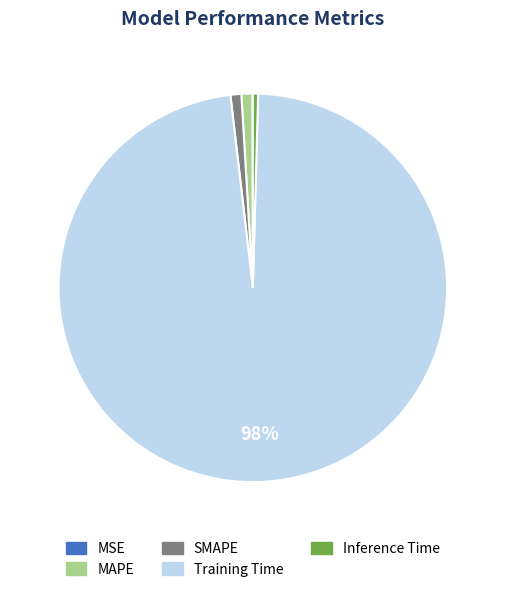

Is there any slice that represents more than half of the pie?

Yes